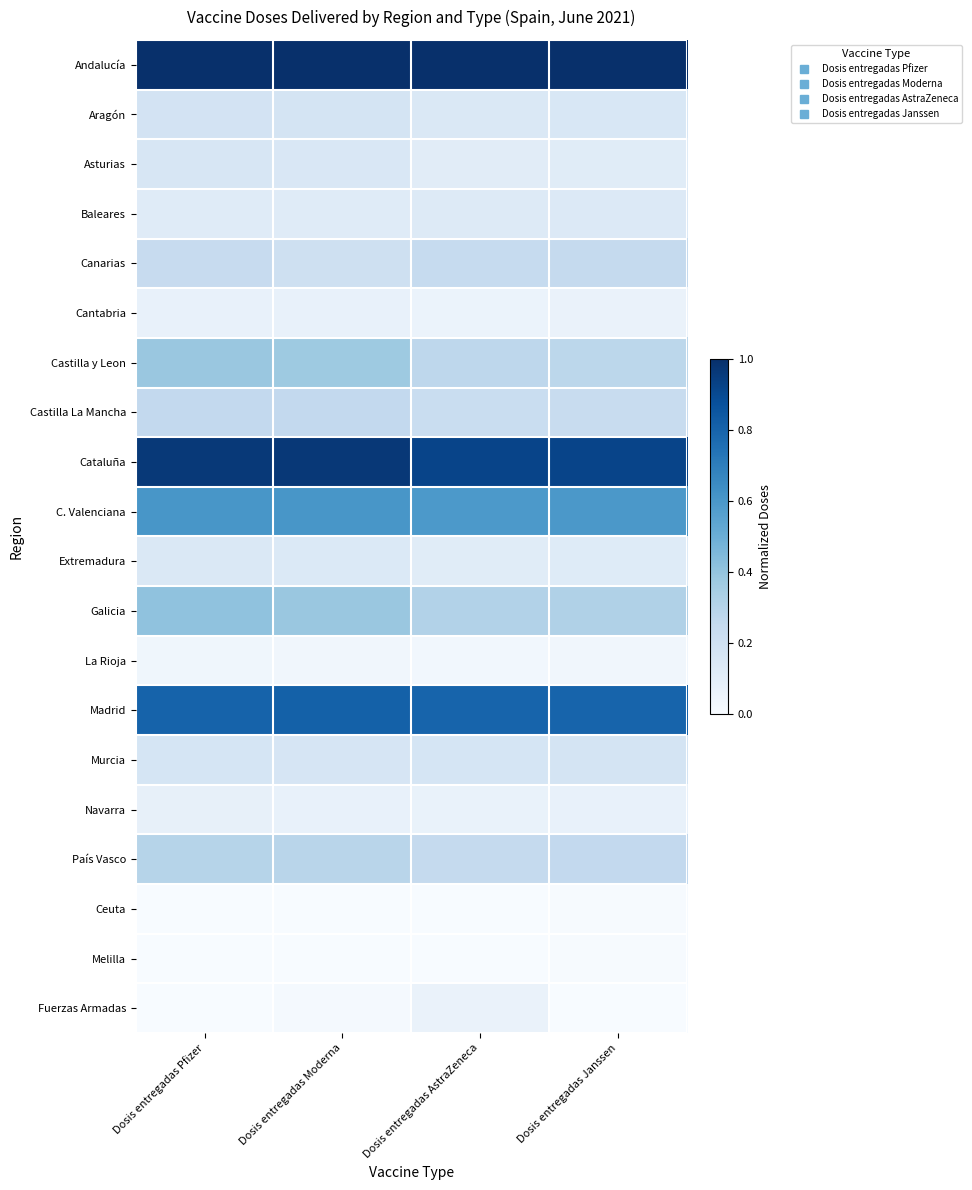

At which category is the sum across all series the highest?

Dosis entregadas Pfizer